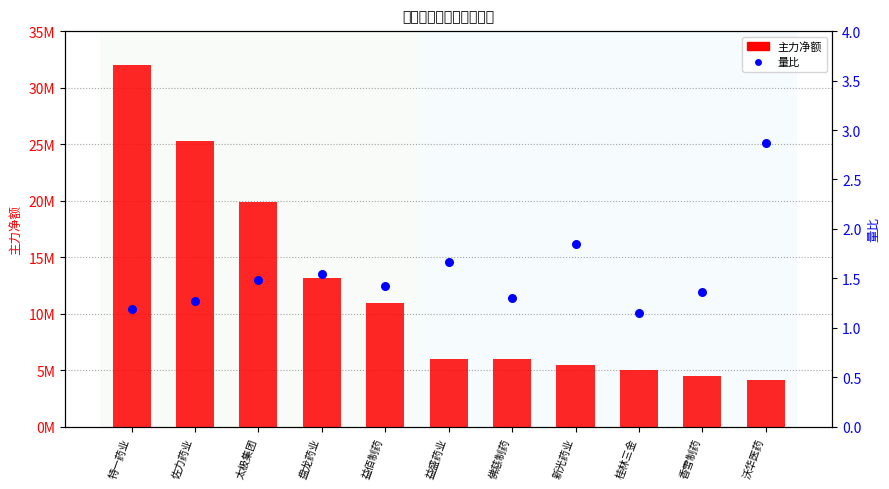

At which category is the sum across all series the highest?

特一药业